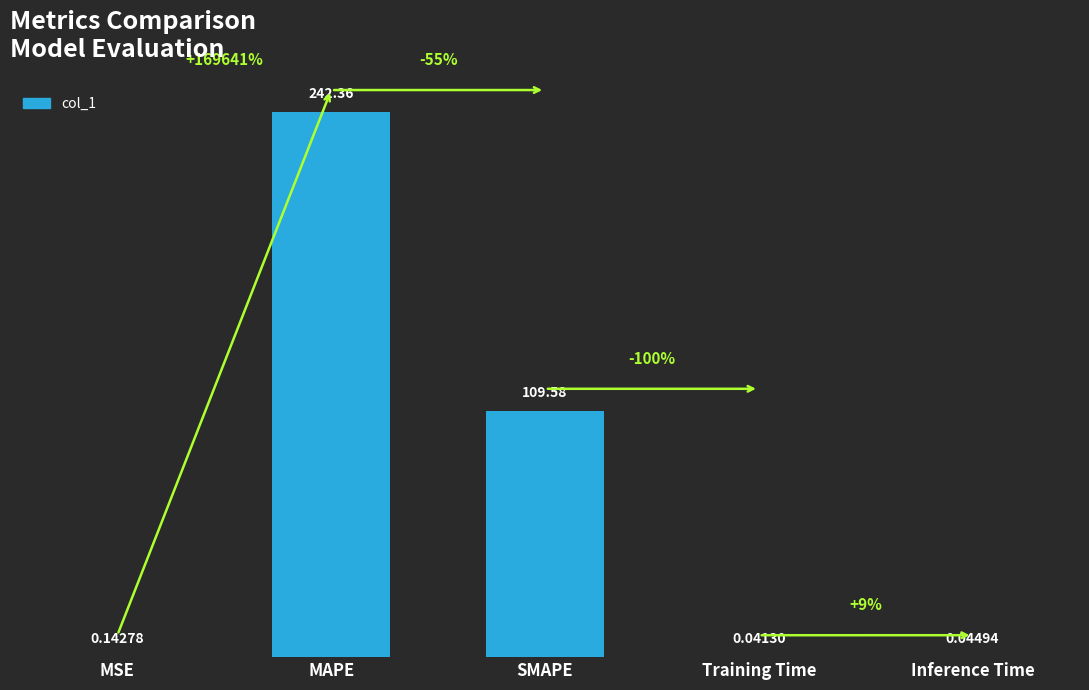

What is the change in value from SMAPE to Inference Time?

-109.5